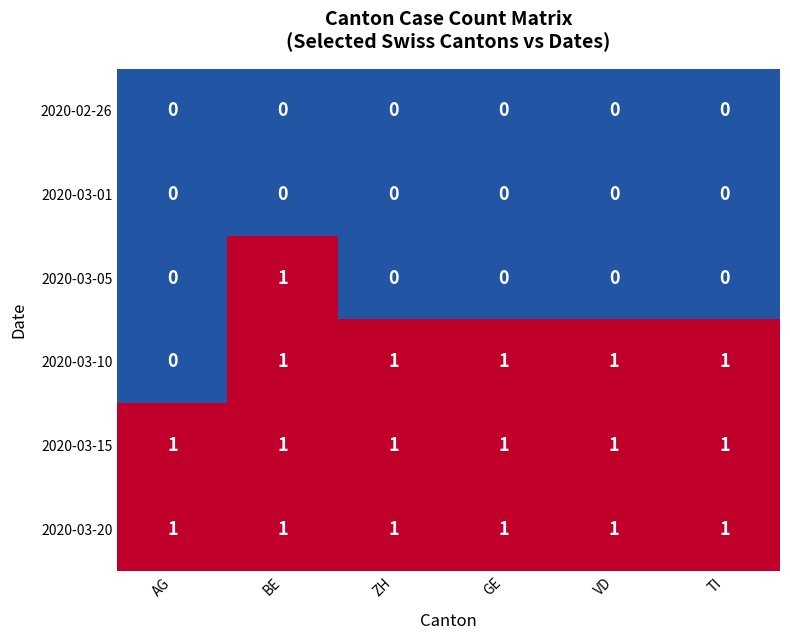

Is the value of 2020-03-15 at BE greater than the value of 2020-03-05 at GE?

Yes